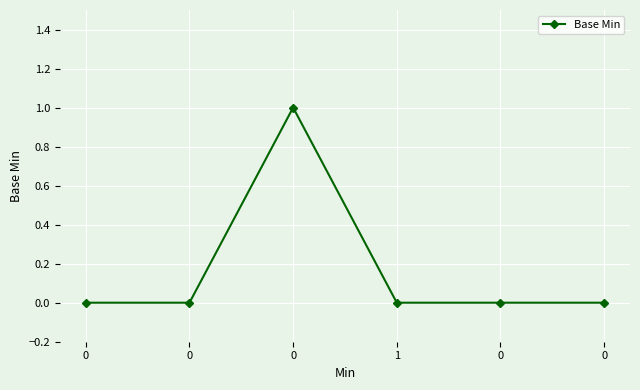

How many values are between 0 and 1?

6